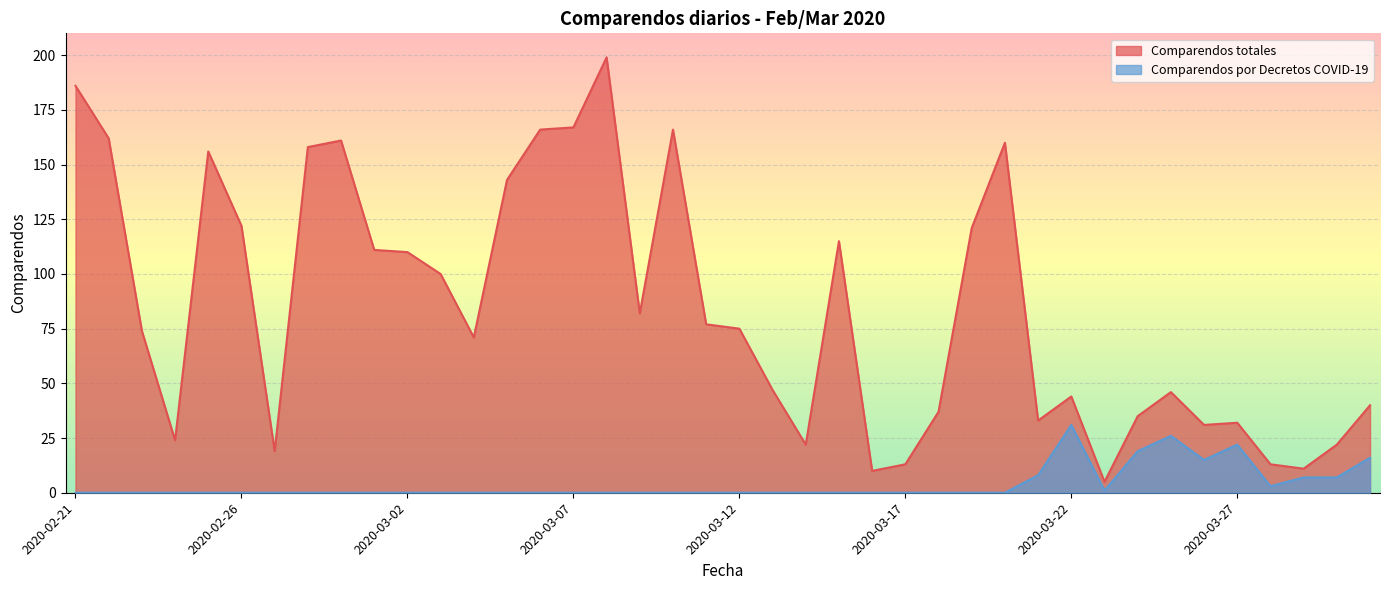

Is the value of Comparendos por Decretos COVID-19 at 2020-03-09 greater than the value of Comparendos totales at 2020-03-31?

No